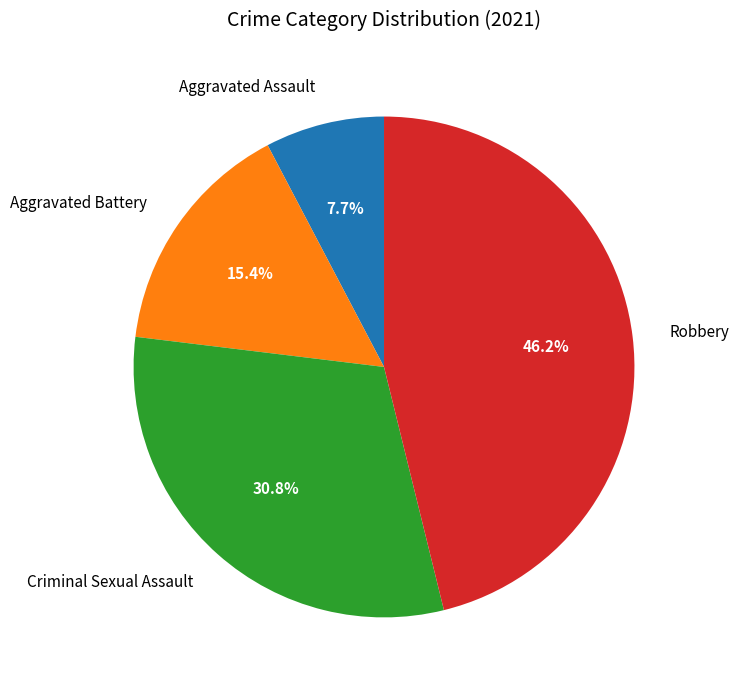

Does Aggravated Assault represent more than half of the total?

No